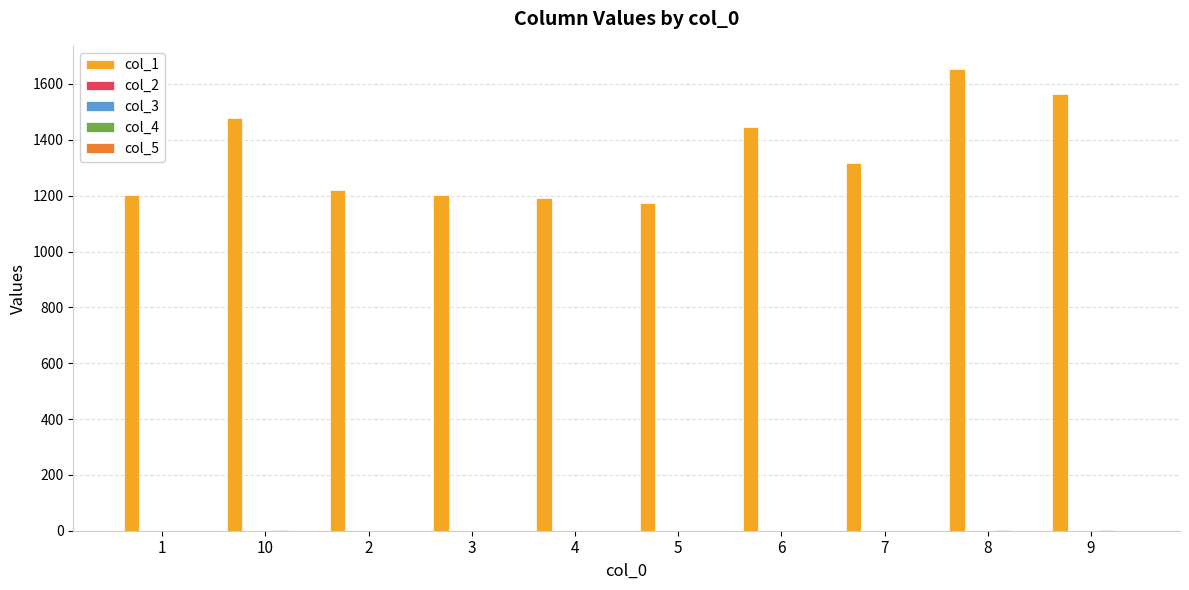

Which series has the largest total across all categories?

col_1